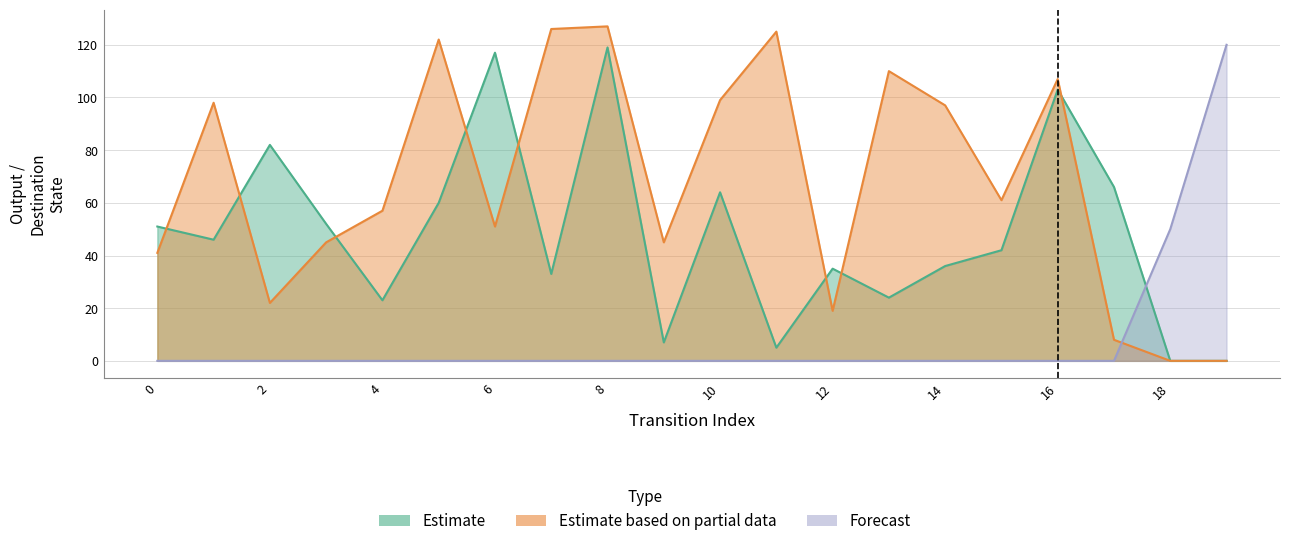

Reading left to right, extract all data points from this chart.

Estimate: 0=51	1=46	2=82	3=52	4=23	5=60	6=117	7=33	8=119	9=7	10=64	11=5	12=35	13=24	14=36	15=42	16=103	17=66	18=0	19=0
Estimate based on partial data: 0=41	1=98	2=22	3=45	4=57	5=122	6=51	7=126	8=127	9=45	10=99	11=125	12=19	13=110	14=97	15=61	16=107	17=8	18=0	19=0
Forecast: 0=0	1=0	2=0	3=0	4=0	5=0	6=0	7=0	8=0	9=0	10=0	11=0	12=0	13=0	14=0	15=0	16=0	17=0	18=50	19=120